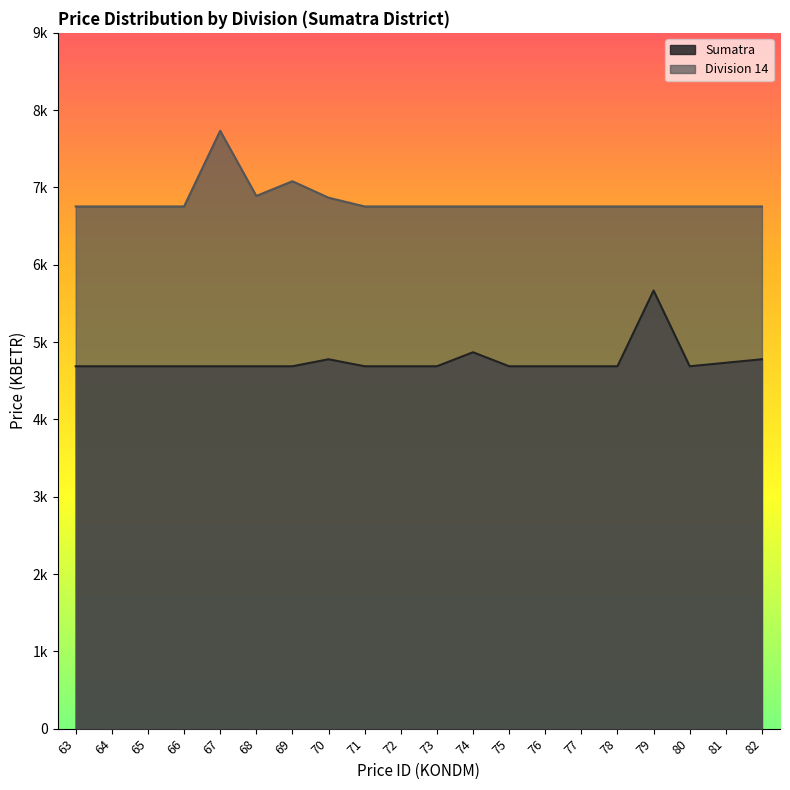

The value of Sumatra at 65 is 2459.4. True or false?

False